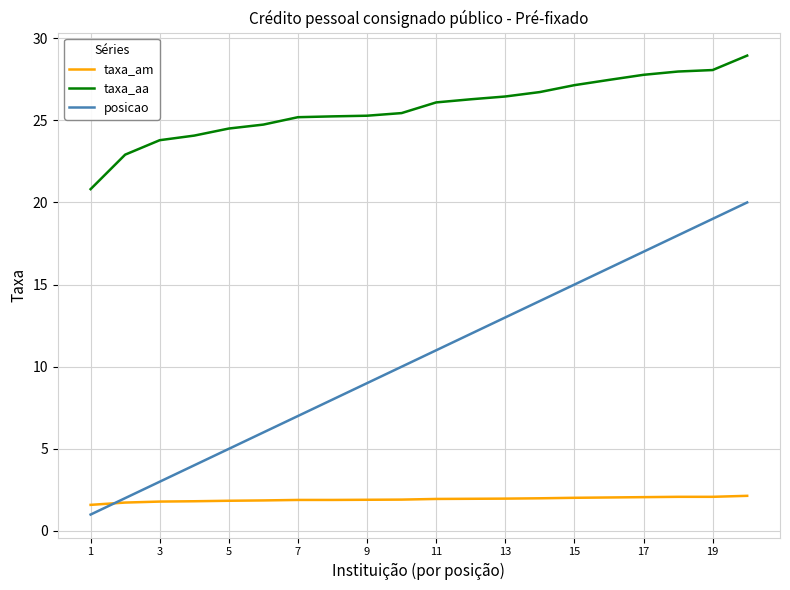

True or false: taxa_aa and taxa_am intersect in this chart.

False